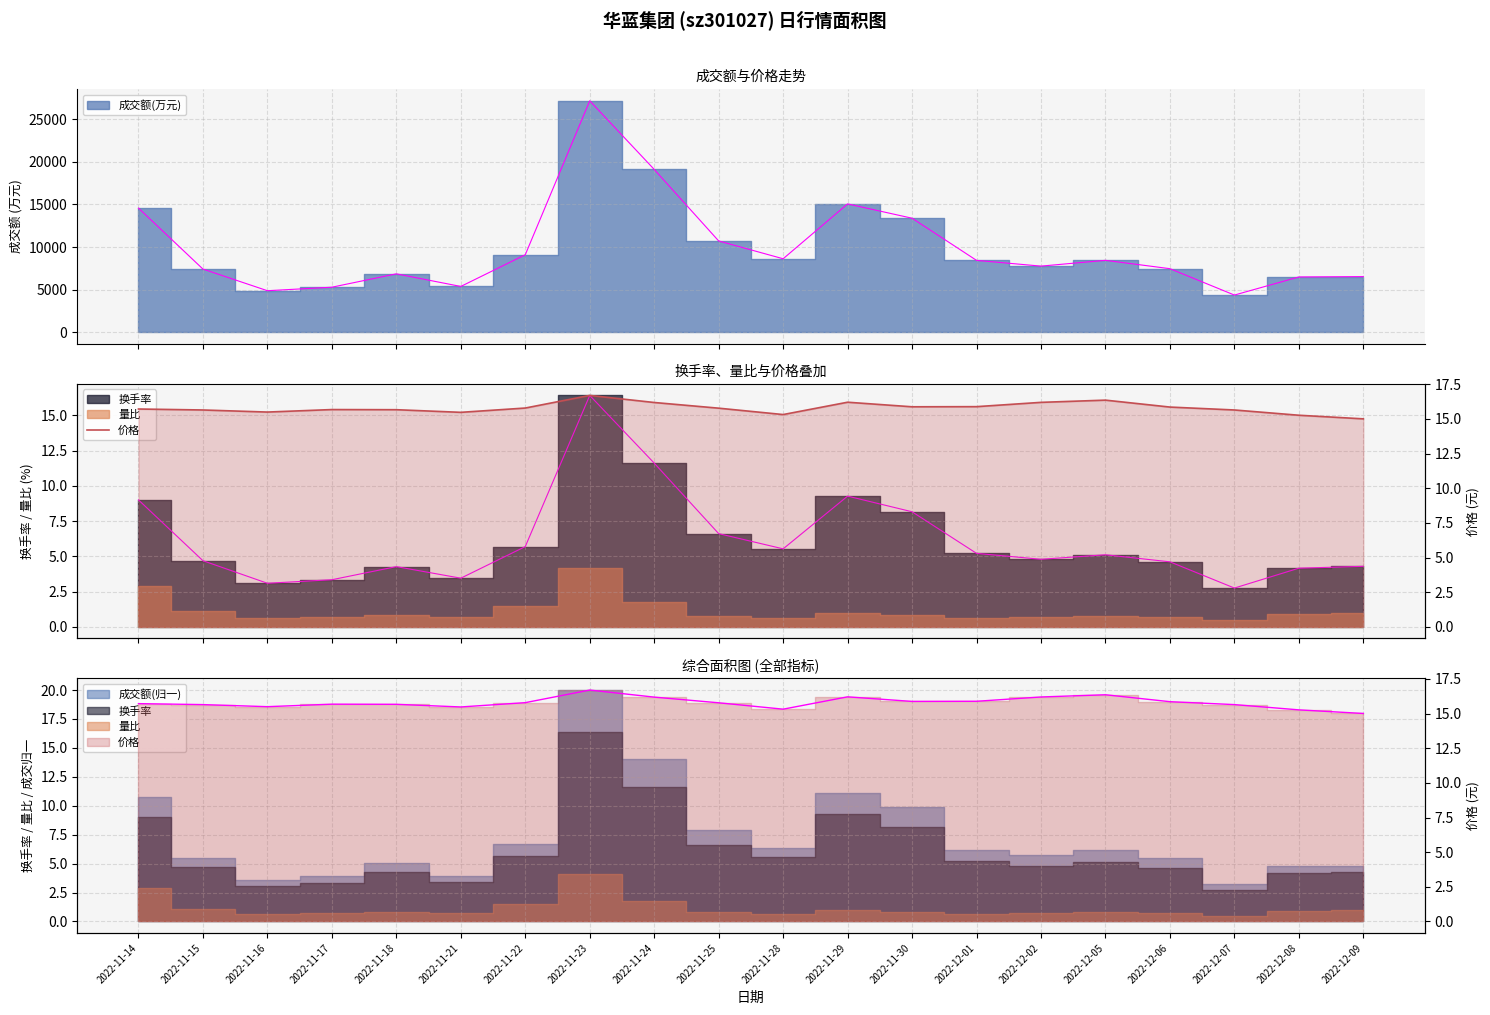

Reading left to right, list all the values displayed in this chart.

2022-11-14=15.7	2022-11-15=15.7	2022-11-16=15.5	2022-11-17=15.7	2022-11-18=15.7	2022-11-21=15.5	2022-11-22=15.8	2022-11-23=16.7	2022-11-24=16.2	2022-11-25=15.8	2022-11-28=15.3	2022-11-29=16.2	2022-11-30=15.9	2022-12-01=15.9	2022-12-02=16.2	2022-12-05=16.4	2022-12-06=15.9	2022-12-07=15.7	2022-12-08=15.3	2022-12-09=15.0